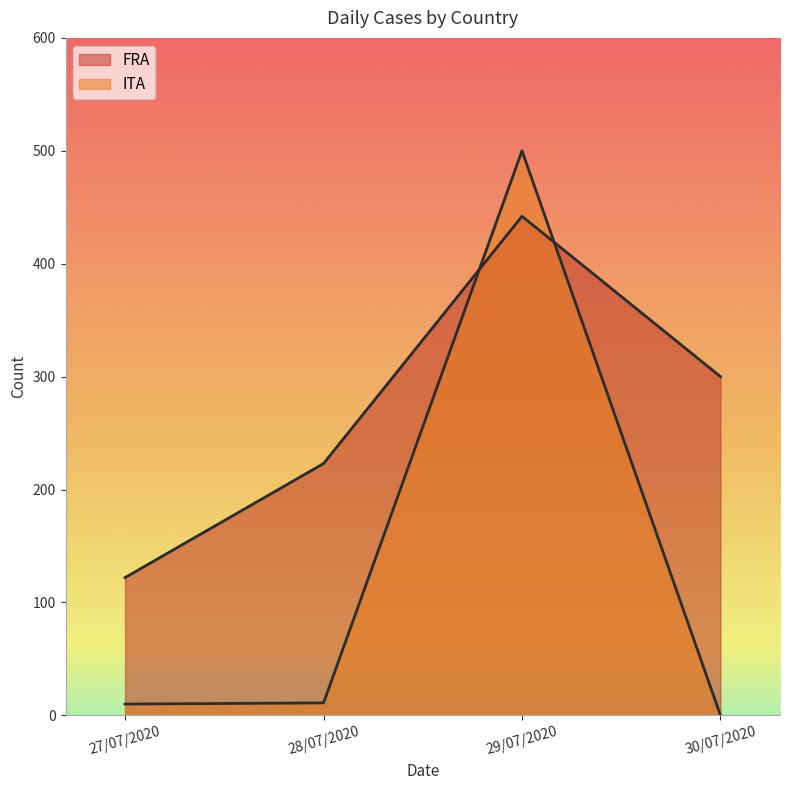

Where is the first local maximum for ITA?

29/07/2020